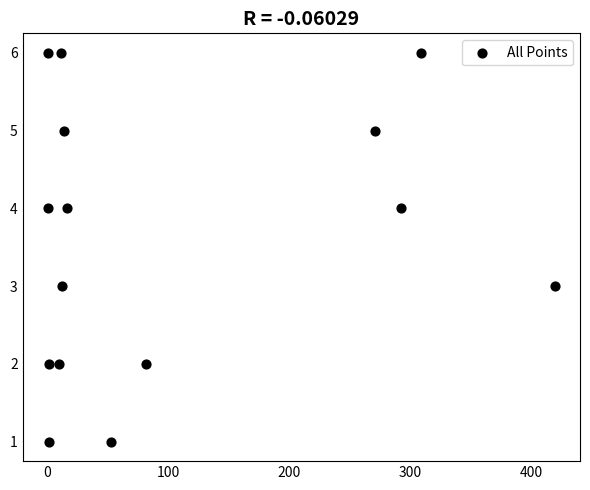

What is the range of X values (max minus min)?

418